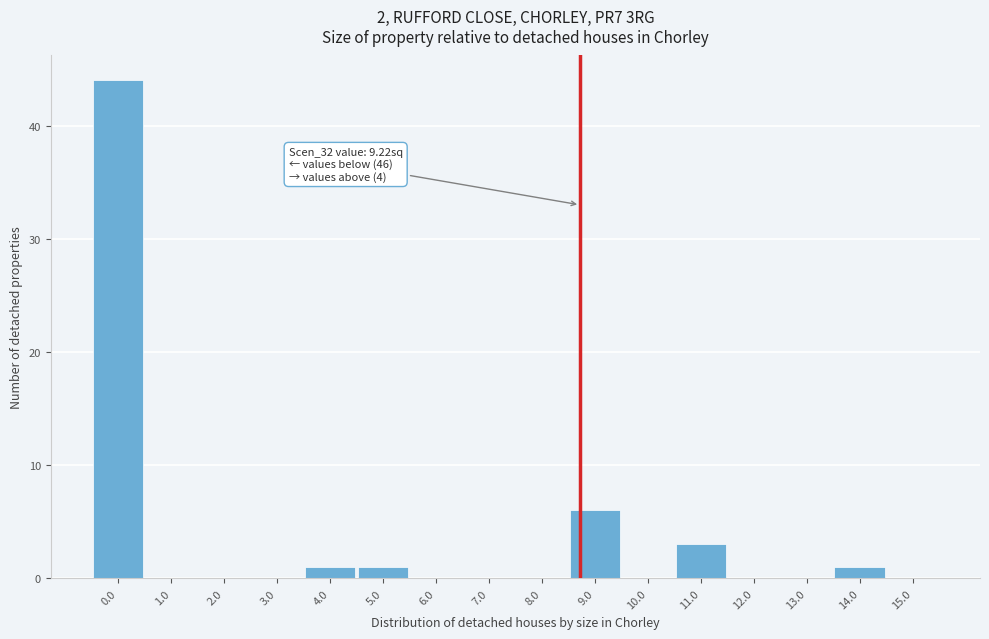

Reading right to left, what are all the values shown in this chart?

15.0=0	14.0=1	13.0=0	12.0=0	11.0=3	10.0=0	9.0=6	8.0=0	7.0=0	6.0=0	5.0=1	4.0=1	3.0=0	2.0=0	1.0=0	0.0=44